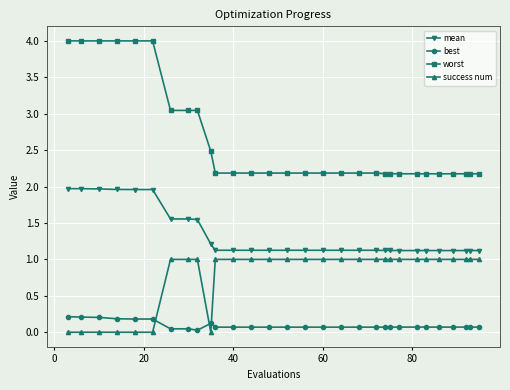

List the series in order of their overall mean, highest first.

worst, mean, success num, best